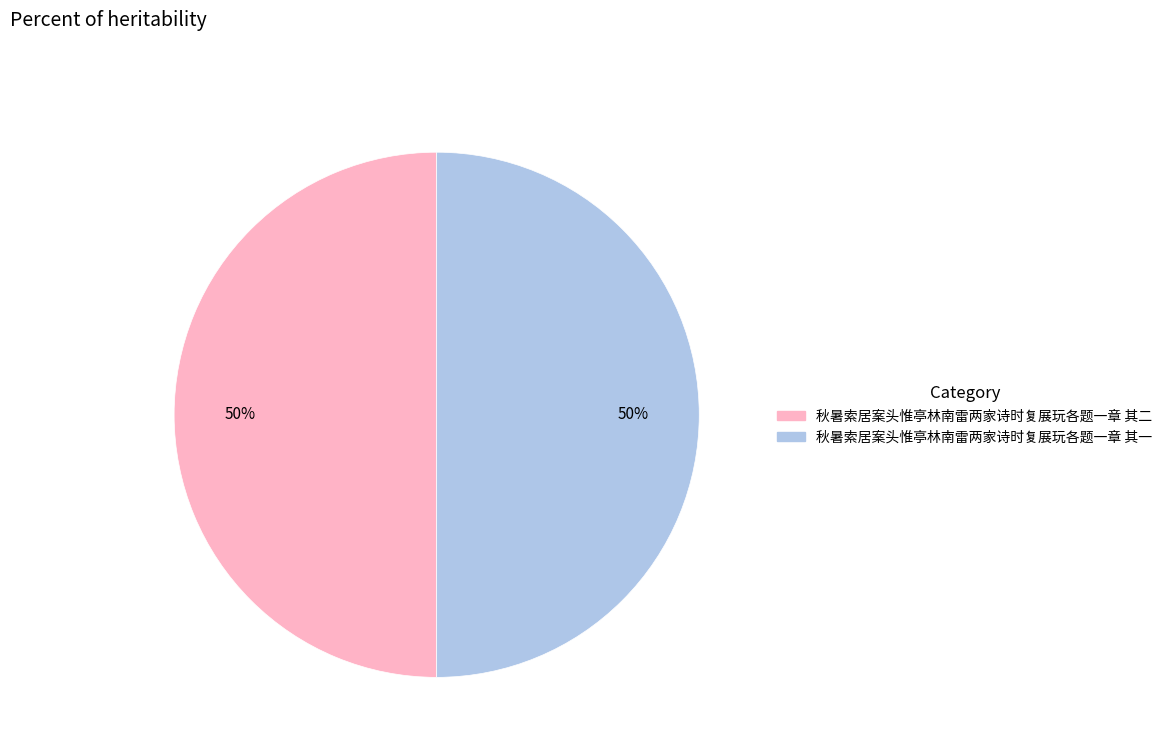

To the nearest percent, what is the combined percentage of 秋暑索居案头惟亭林南雷两家诗时复展玩各题一章 其二 and 秋暑索居案头惟亭林南雷两家诗时复展玩各题一章 其一?

100%